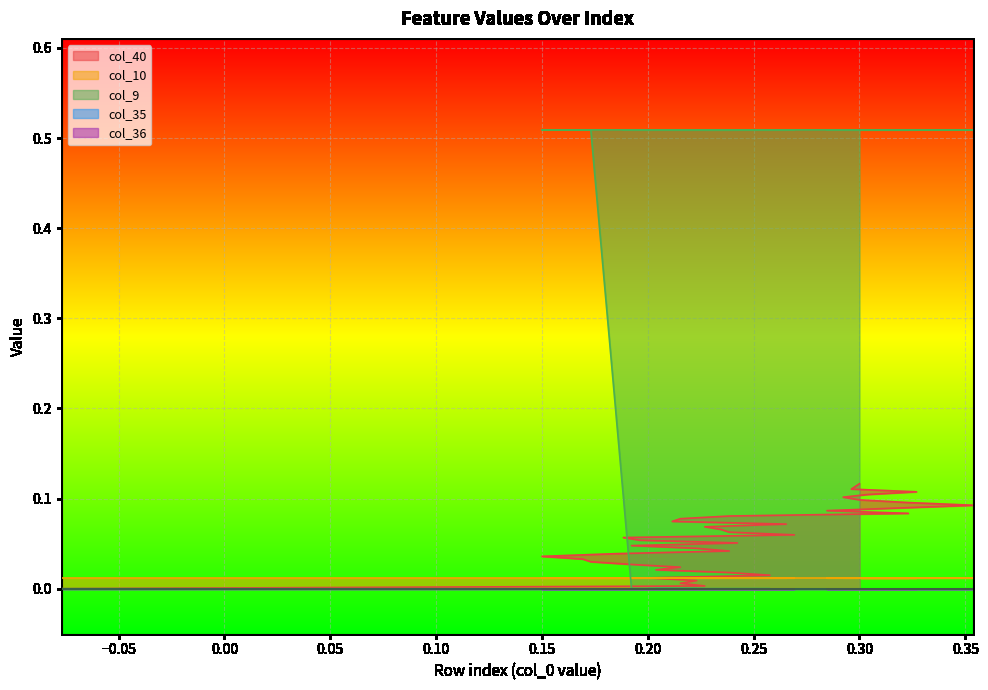

How many data points does each series have?

40